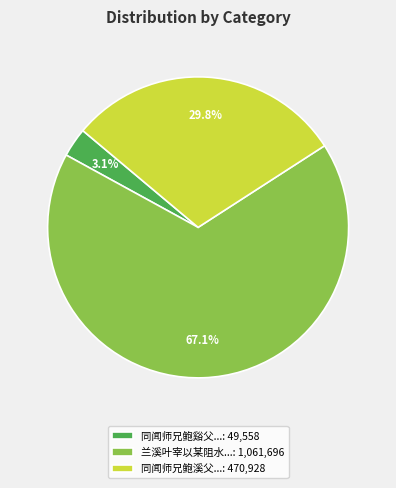

Count the number of slices in the pie.

3